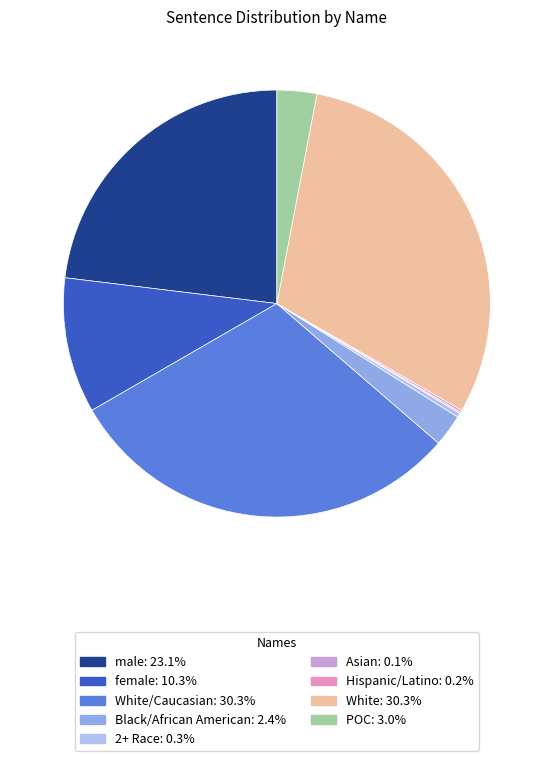

Is female: 10.3% the majority of the pie?

No